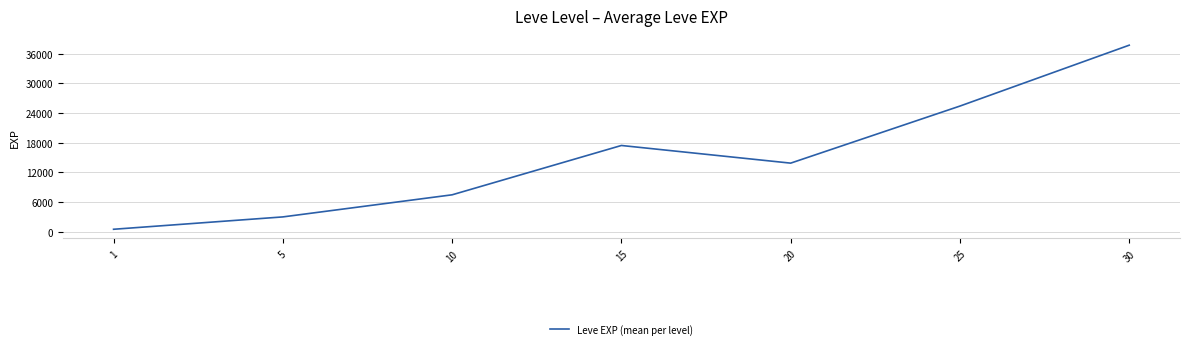

Between 30 and 10, which is larger?

30